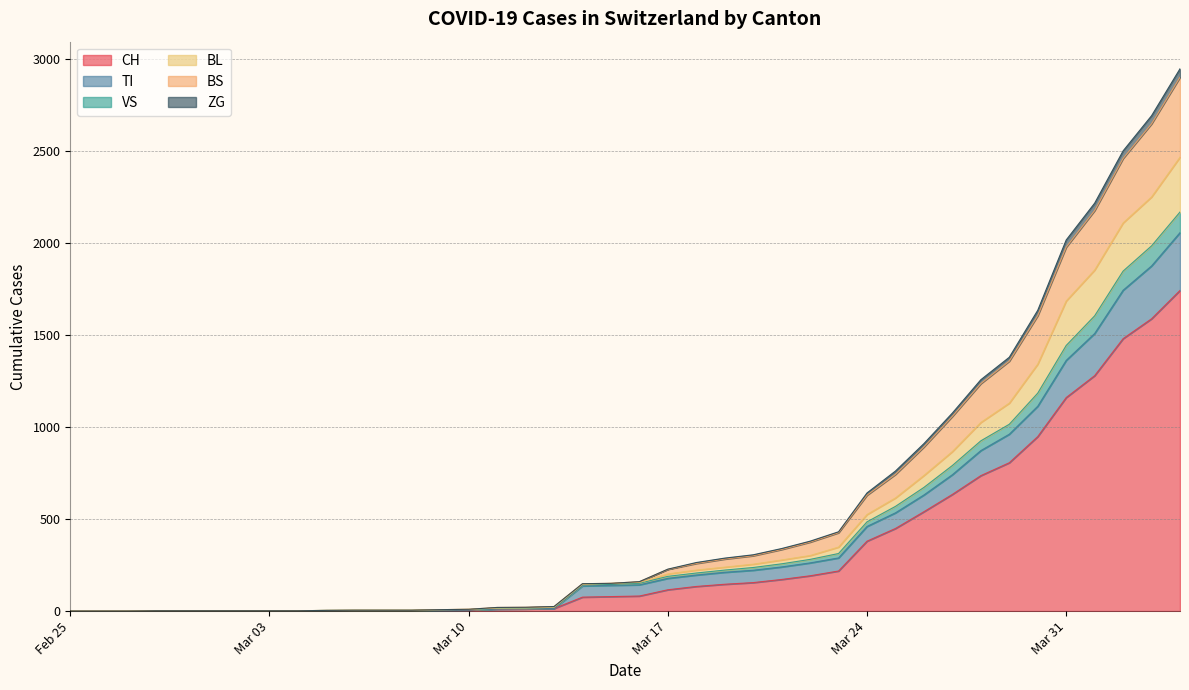

What is the maximum value for CH?

1742